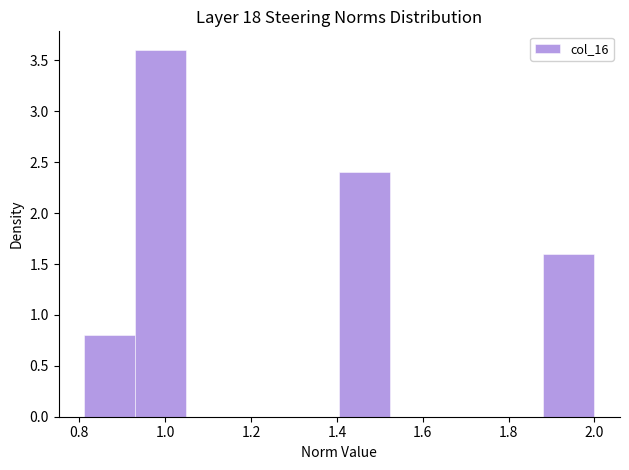

Which range on the x-axis has the tallest bar?

0.94 to 1.04